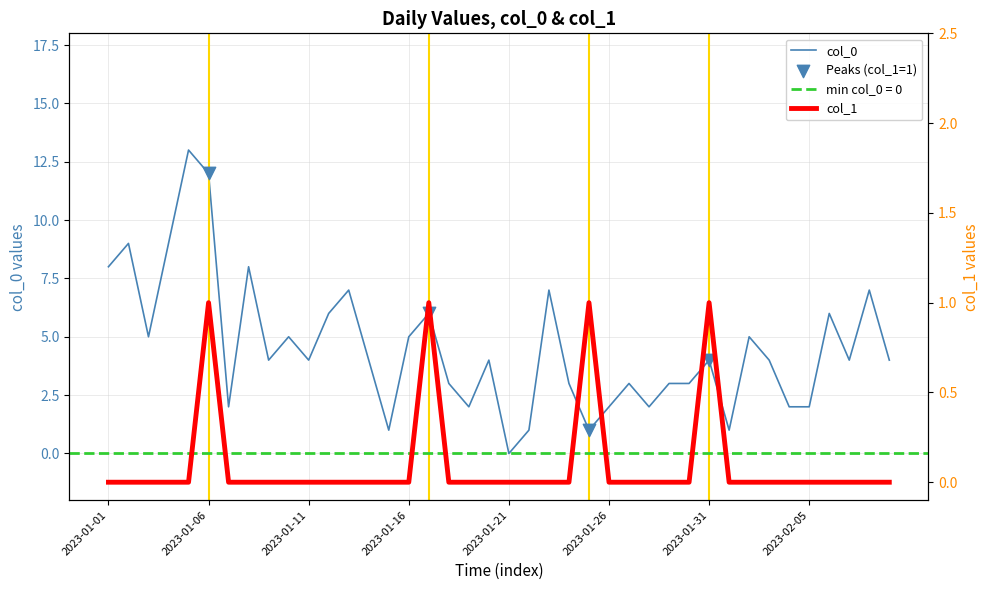

Which series has the largest Y range (max minus min)?

col_0